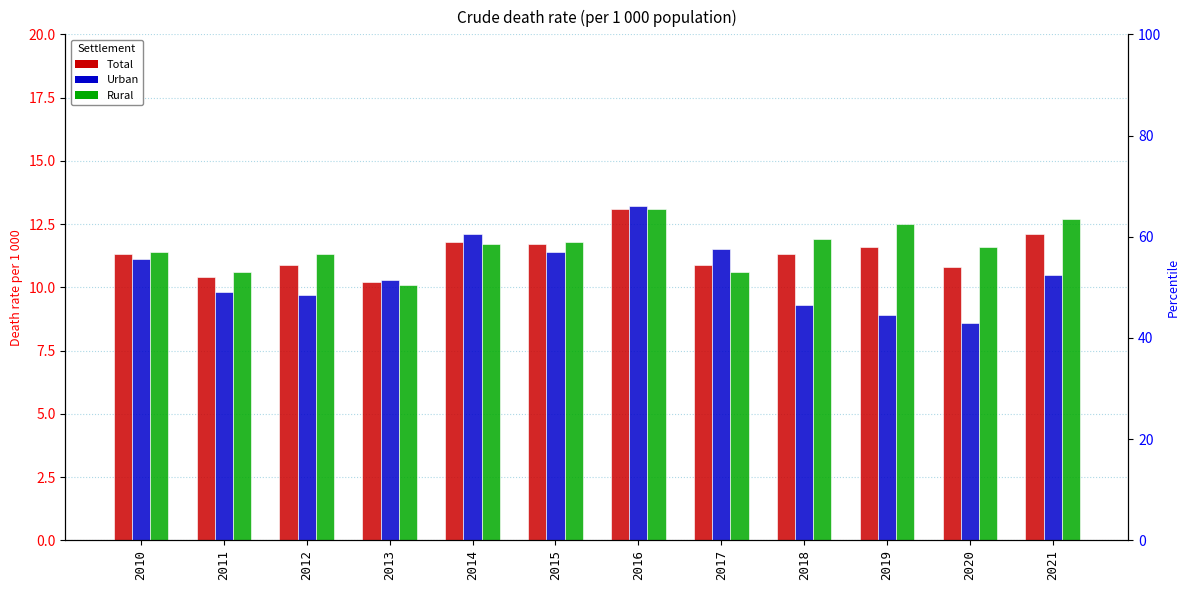

At which label is Rural closest to 11?

2012